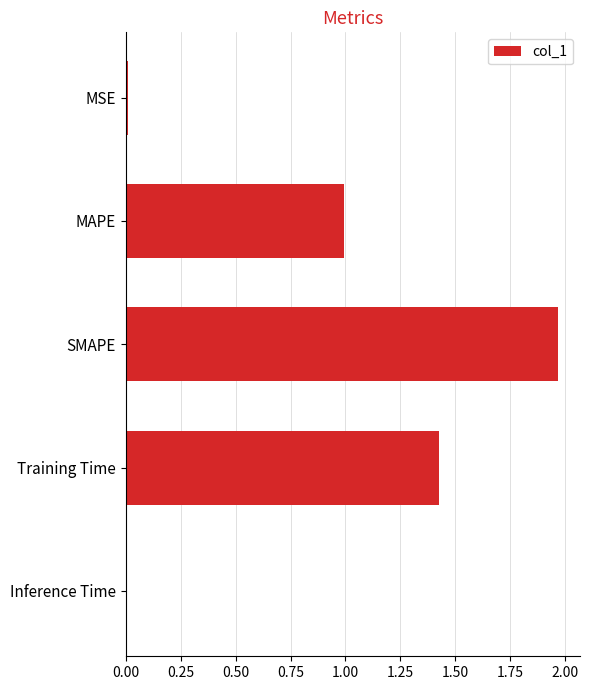

Does the chart contain stacked bars?

No